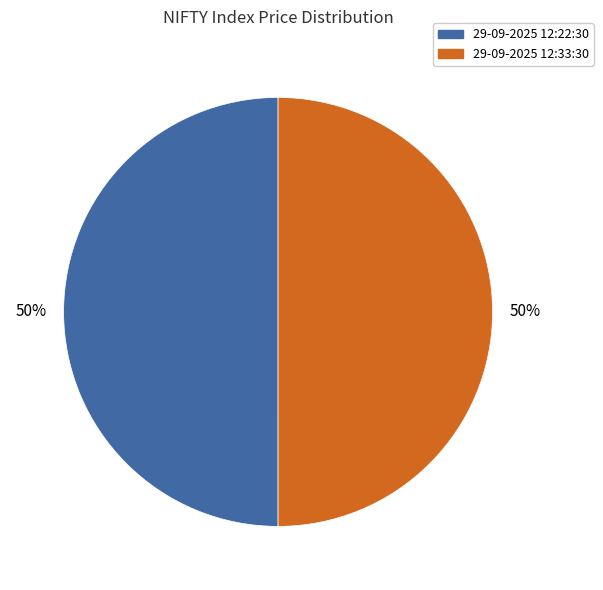

Is it true that 29-09-2025 12:33:30 is 56% of the pie?

False